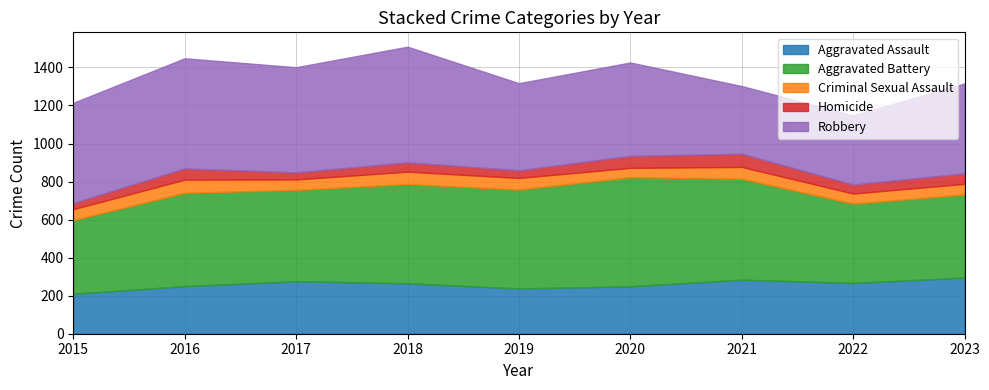

Does the chart display data point markers on the line(s)?

No